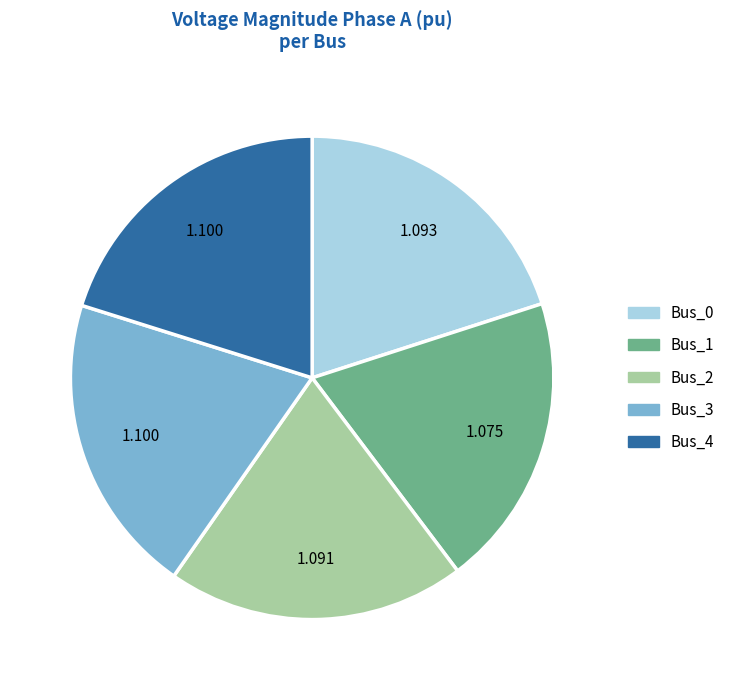

Does any single category account for the majority?

No